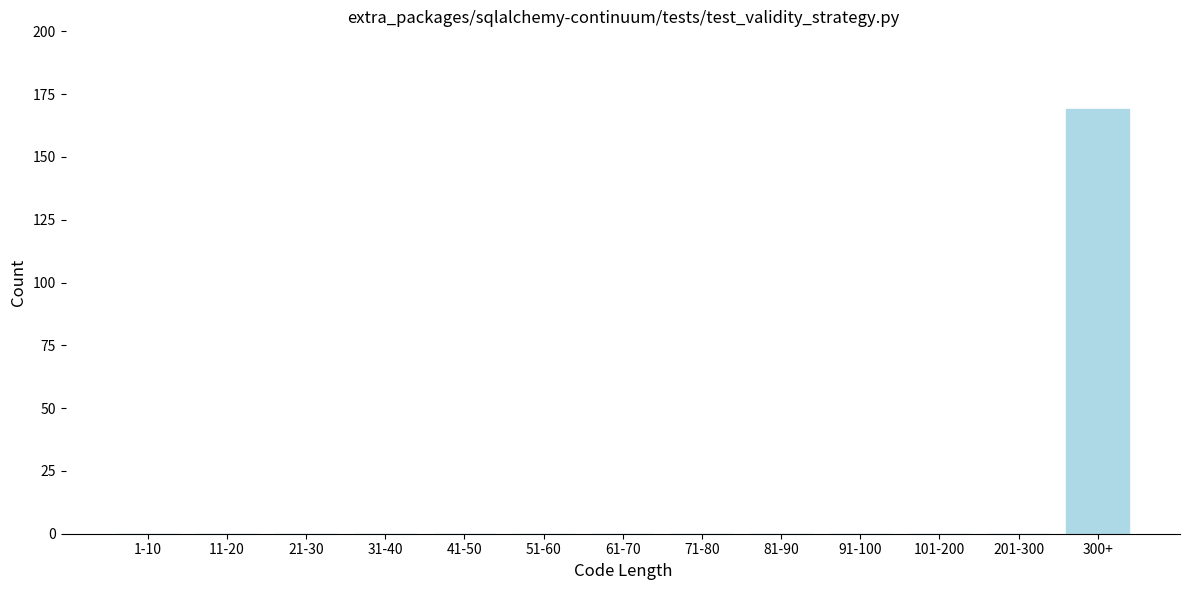

Reading left to right, extract all data points from this chart.

1-10=0	11-20=0	21-30=0	31-40=0	41-50=0	51-60=0	61-70=0	71-80=0	81-90=0	91-100=0	101-200=0	201-300=0	300+=169